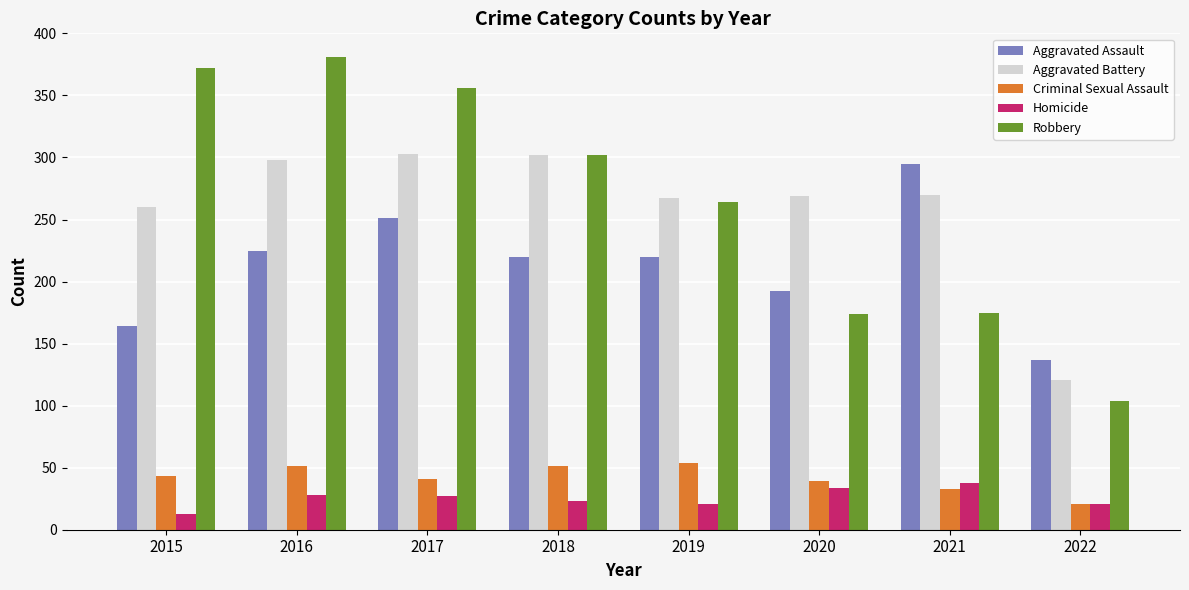

What is the spread (max minus min) of values at 2020?

235